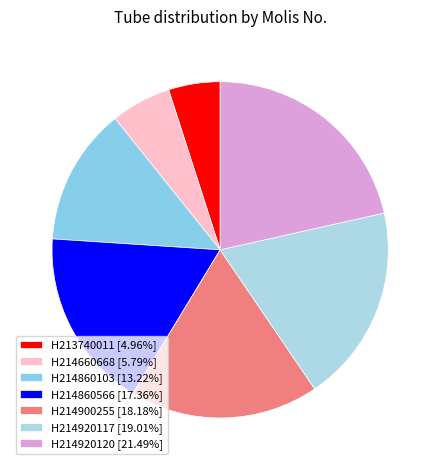

To the nearest percent, what is the average slice percentage?

14%